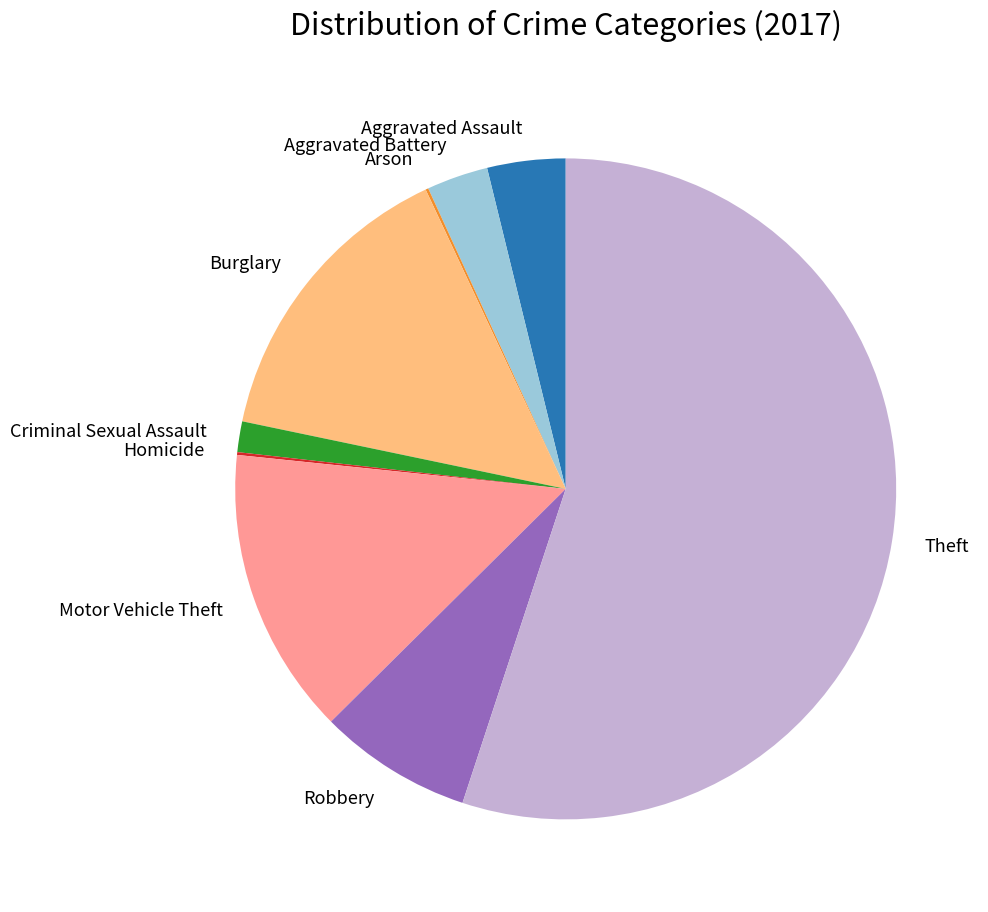

Is it true that Robbery is 8% of the pie?

True